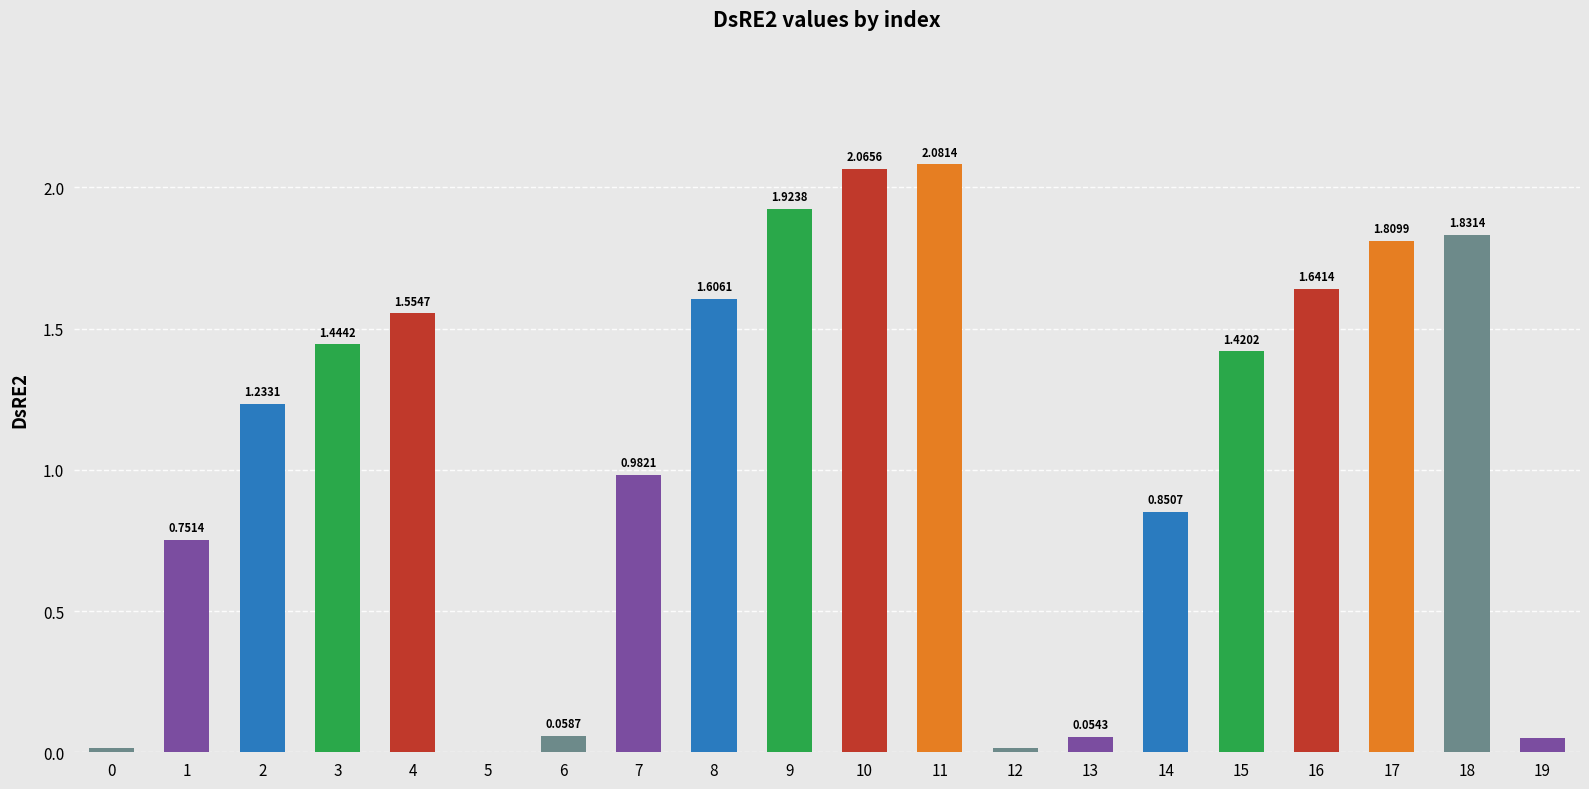

How many data points are above 1?

11